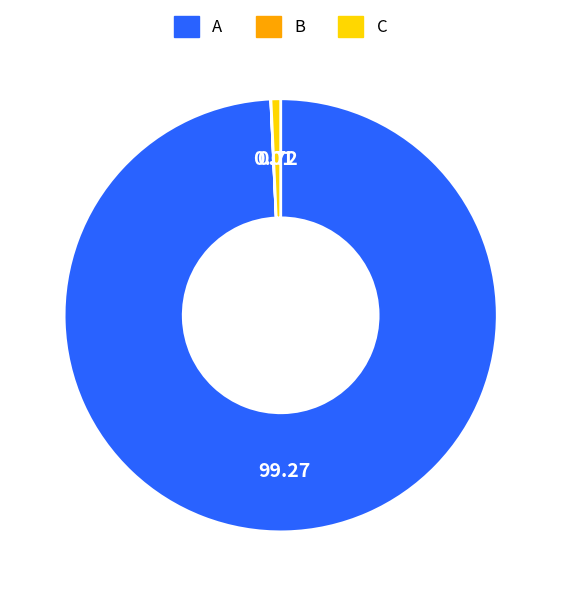

Which slice is the largest?

A